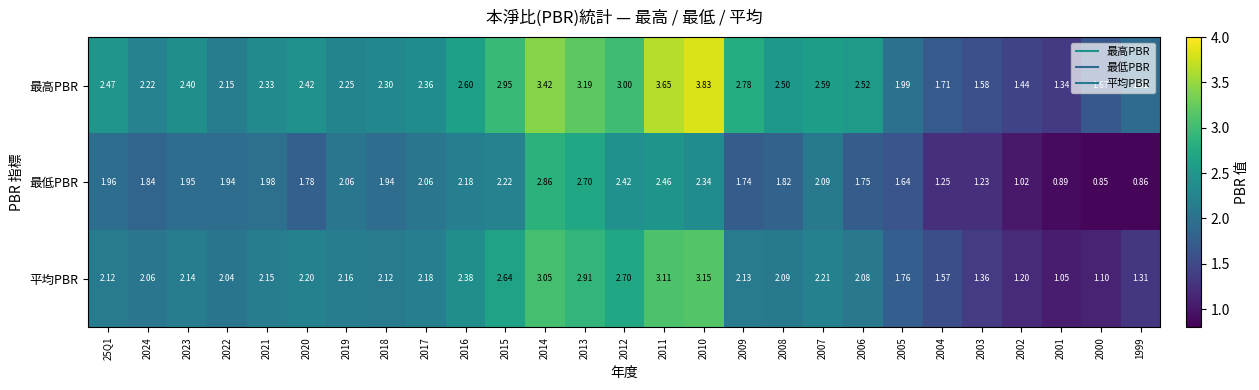

Which series has the largest total across all categories?

最高PBR